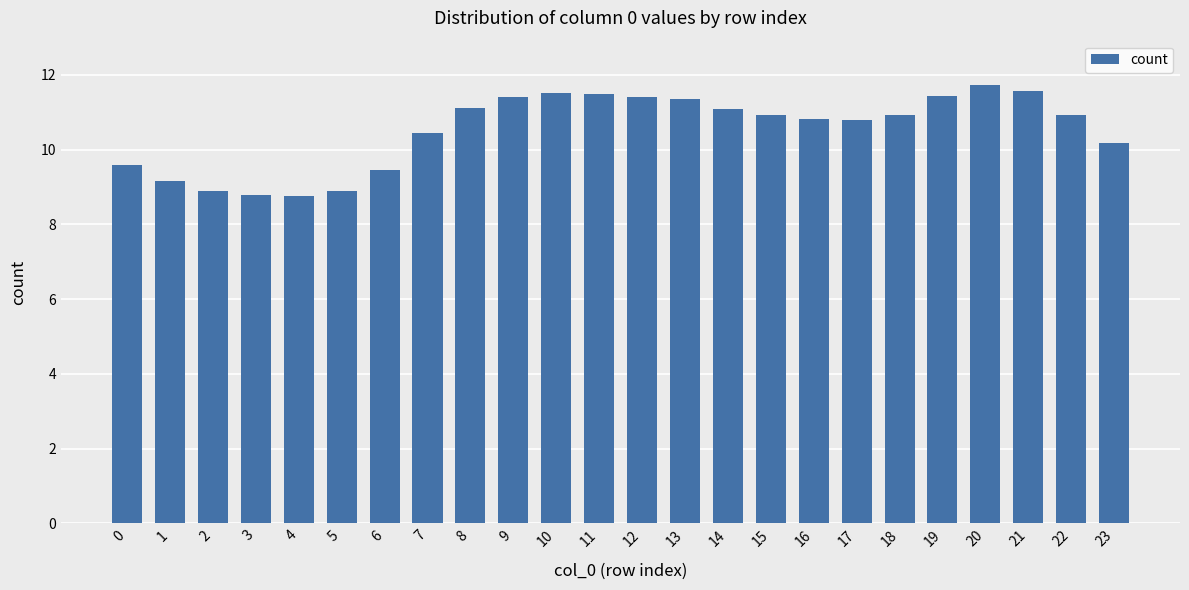

Are the bars grouped side by side (vs. stacked)?

No